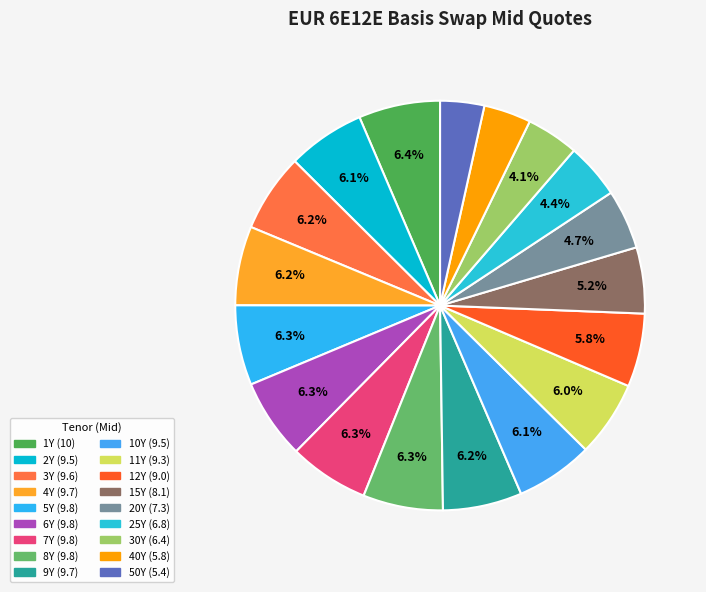

To the nearest percent, what is the average slice percentage?

6%